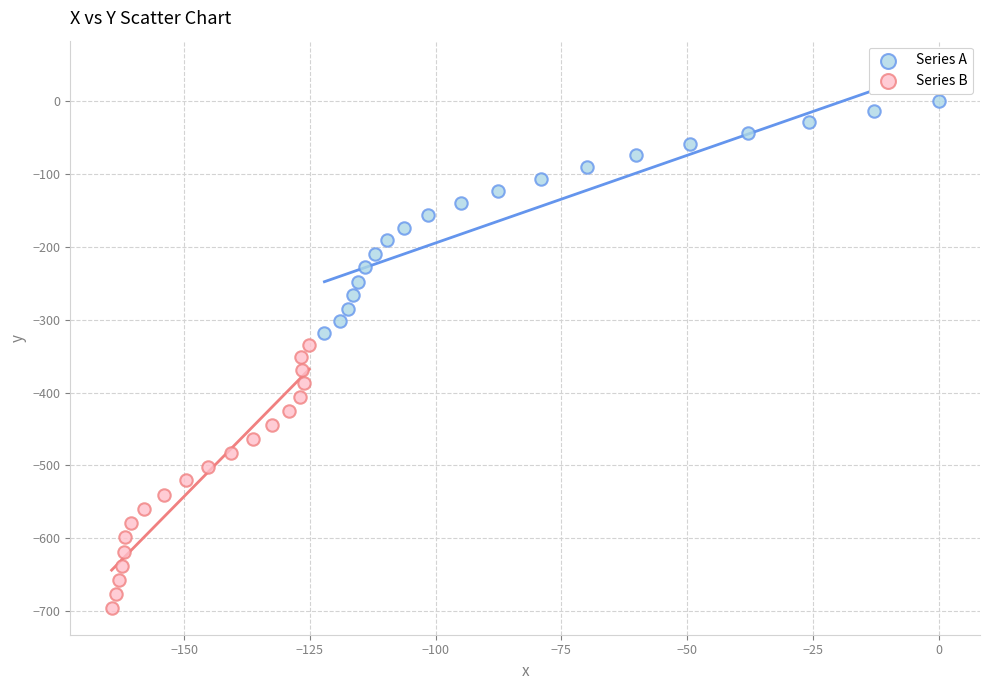

Which series reaches the minimum Y coordinate?

Series B